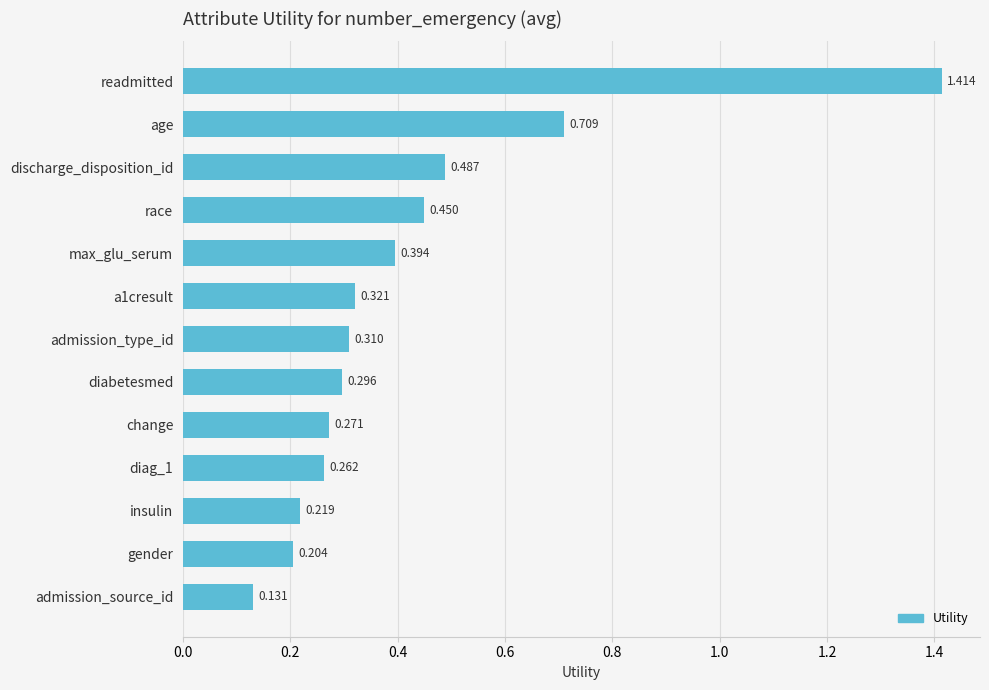

Does the chart contain any negative values?

No